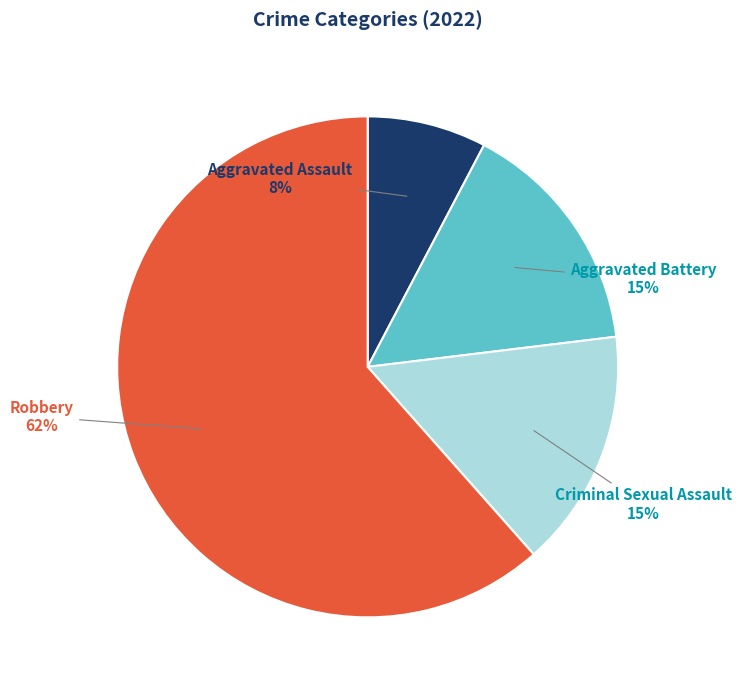

To the nearest percent, what portion does Criminal Sexual Assault represent?

15%